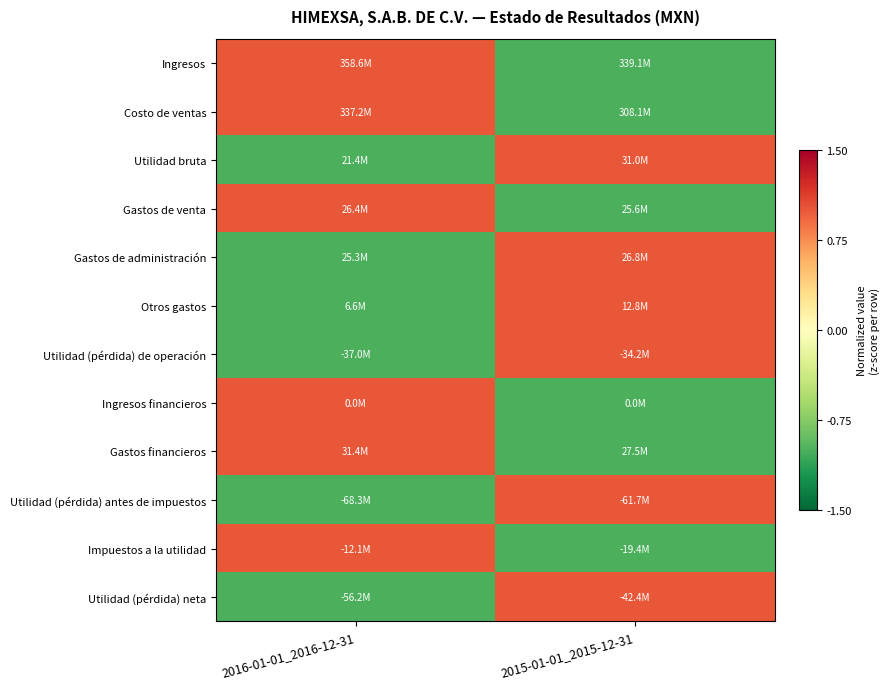

Reading right to left, list all the values displayed in this chart.

Ingresos: 2015-01-01_2015-12-31=-1	2016-01-01_2016-12-31=1
Costo de ventas: 2015-01-01_2015-12-31=-1	2016-01-01_2016-12-31=1
Utilidad bruta: 2015-01-01_2015-12-31=1	2016-01-01_2016-12-31=-1
Gastos de venta: 2015-01-01_2015-12-31=-1	2016-01-01_2016-12-31=1
Gastos de administración: 2015-01-01_2015-12-31=1	2016-01-01_2016-12-31=-1
Otros gastos: 2015-01-01_2015-12-31=1	2016-01-01_2016-12-31=-1
Utilidad (pérdida) de operación: 2015-01-01_2015-12-31=1	2016-01-01_2016-12-31=-1
Ingresos financieros: 2015-01-01_2015-12-31=-1	2016-01-01_2016-12-31=1
Gastos financieros: 2015-01-01_2015-12-31=-1	2016-01-01_2016-12-31=1
Utilidad (pérdida) antes de impuestos: 2015-01-01_2015-12-31=1	2016-01-01_2016-12-31=-1
Impuestos a la utilidad: 2015-01-01_2015-12-31=-1	2016-01-01_2016-12-31=1
Utilidad (pérdida) neta: 2015-01-01_2015-12-31=1	2016-01-01_2016-12-31=-1